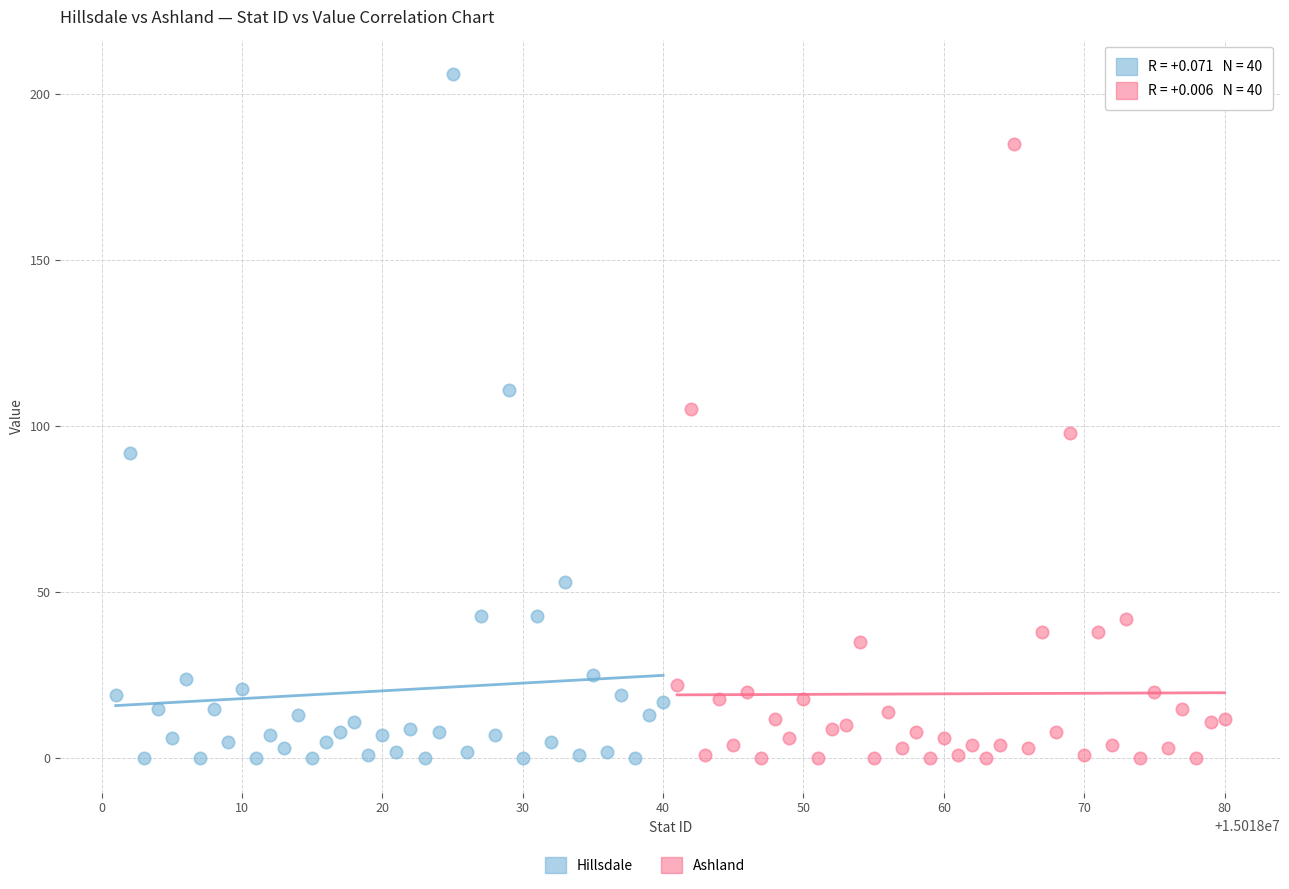

Which series has the widest spread of Y values?

Hillsdale